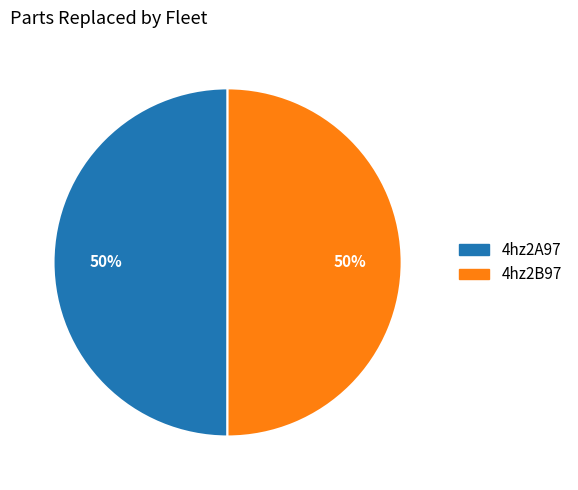

Is the sum of 4hz2B97 and 4hz2A97 greater than half?

Yes